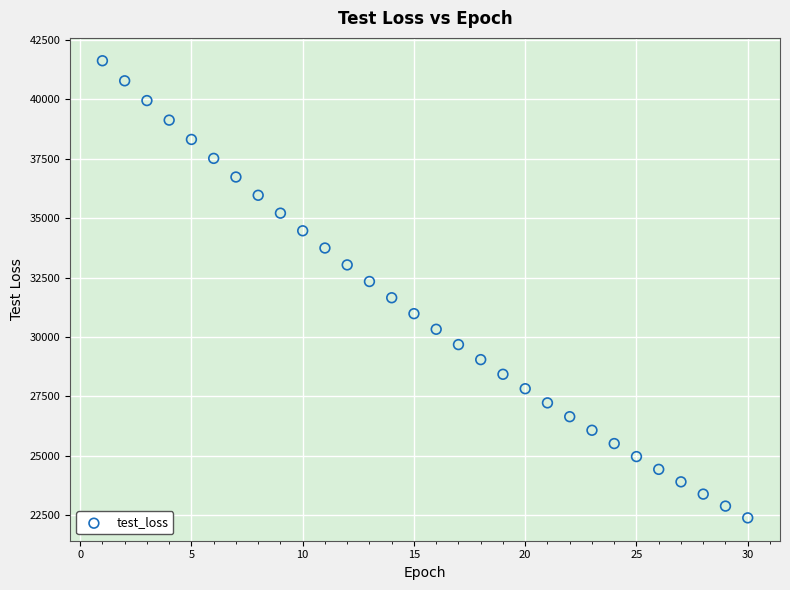

What is the range of X values (max minus min)?

29.0